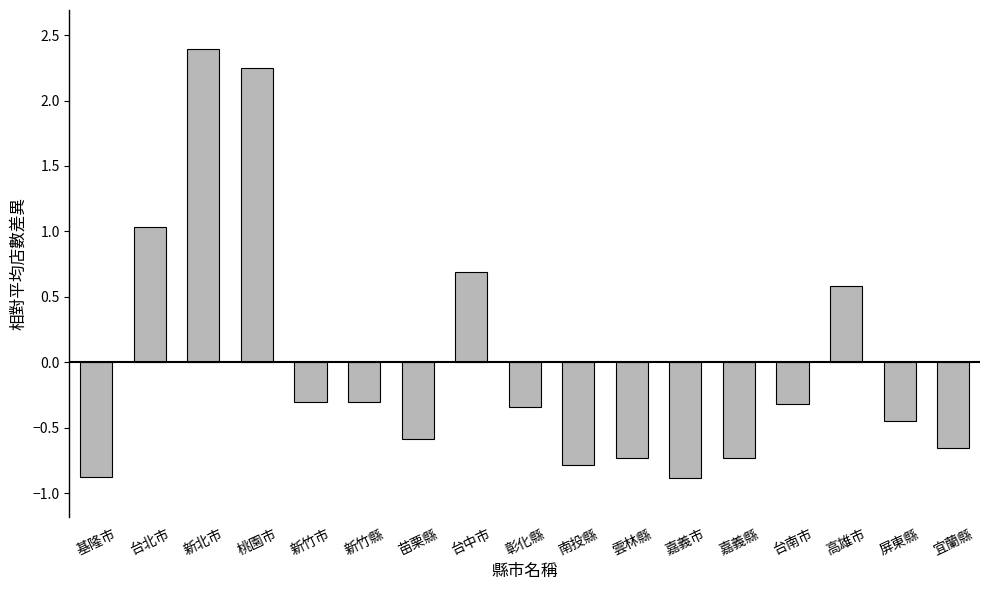

Between 高雄市 and 屏東縣, which is larger?

高雄市